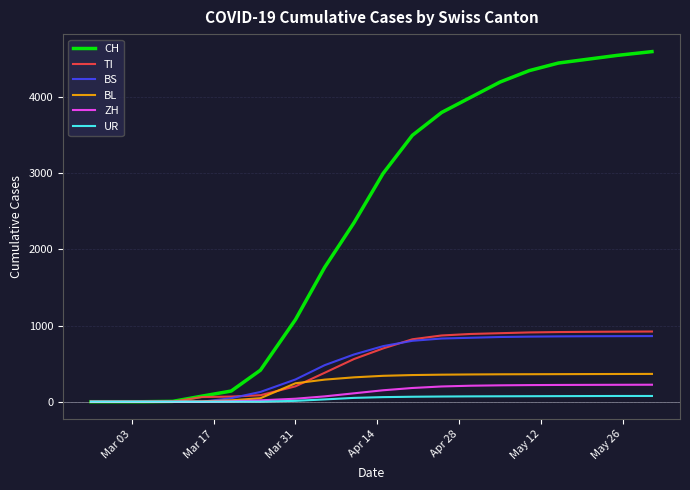

At how many categories does at least one series exceed 1016?

13